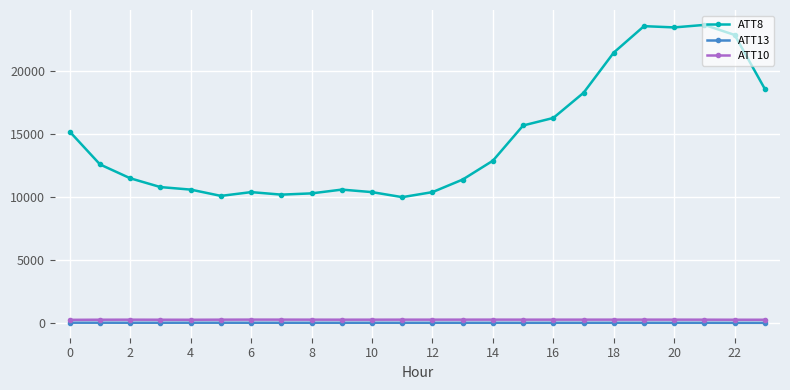

How many lines are shown in the chart?

3